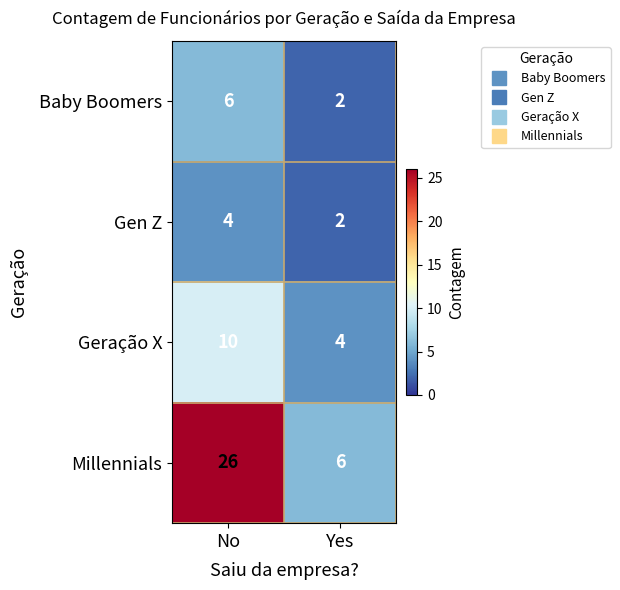

The Geração X series shows 1 at Yes. True or false?

False